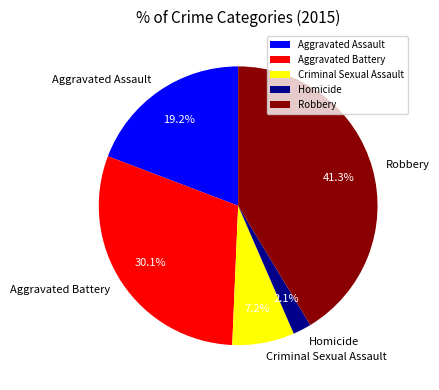

Rank the categories by value from lowest to highest.

Homicide, Criminal Sexual Assault, Aggravated Assault, Aggravated Battery, Robbery